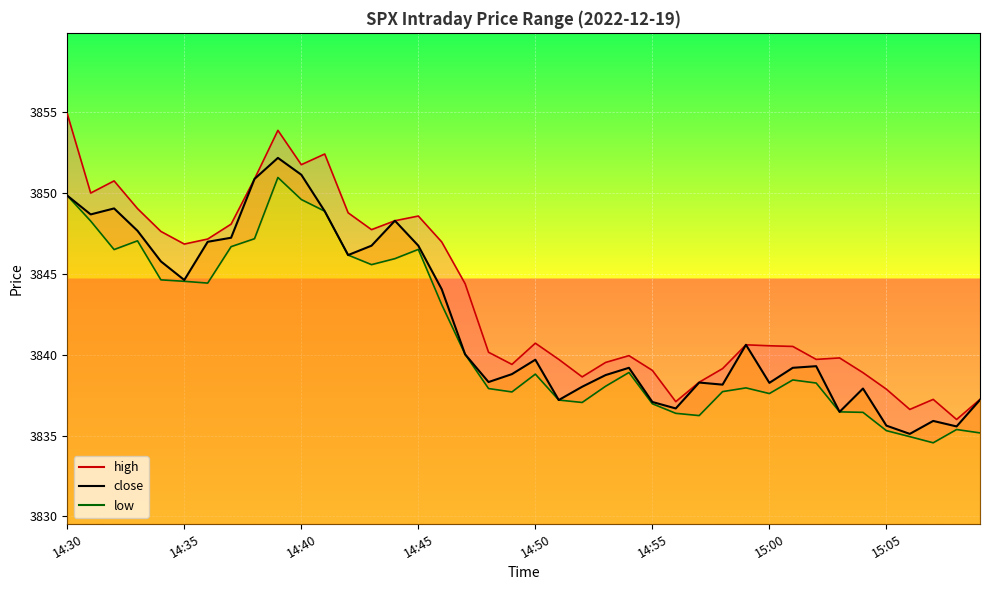

What is the average value of the close series?

3842.1